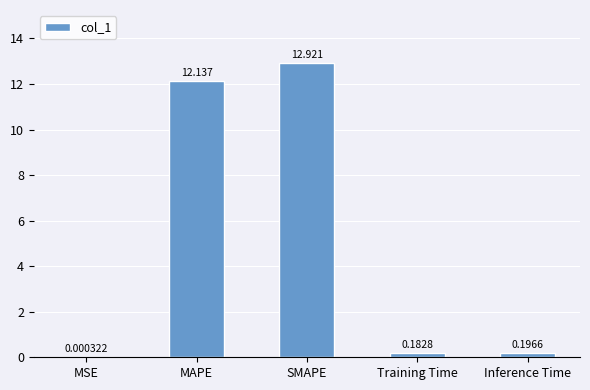

How many series are shown in this chart?

1